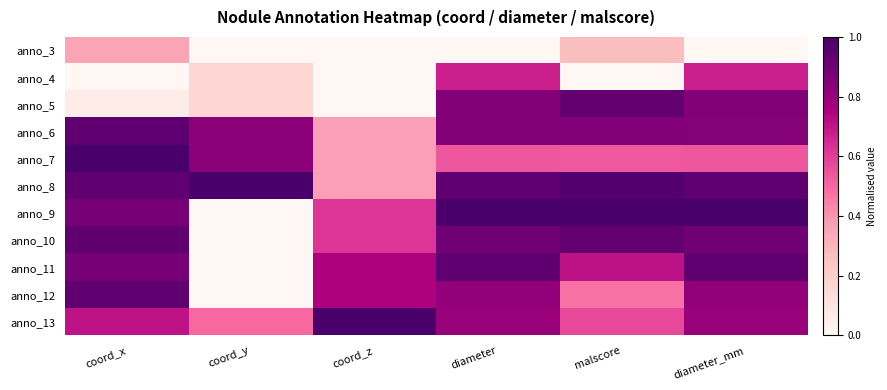

Rank the series by their maximum value, from lowest to highest.

anno_3, anno_4, anno_5, anno_11, anno_6, anno_10, anno_12, anno_8, anno_13, anno_7, anno_9